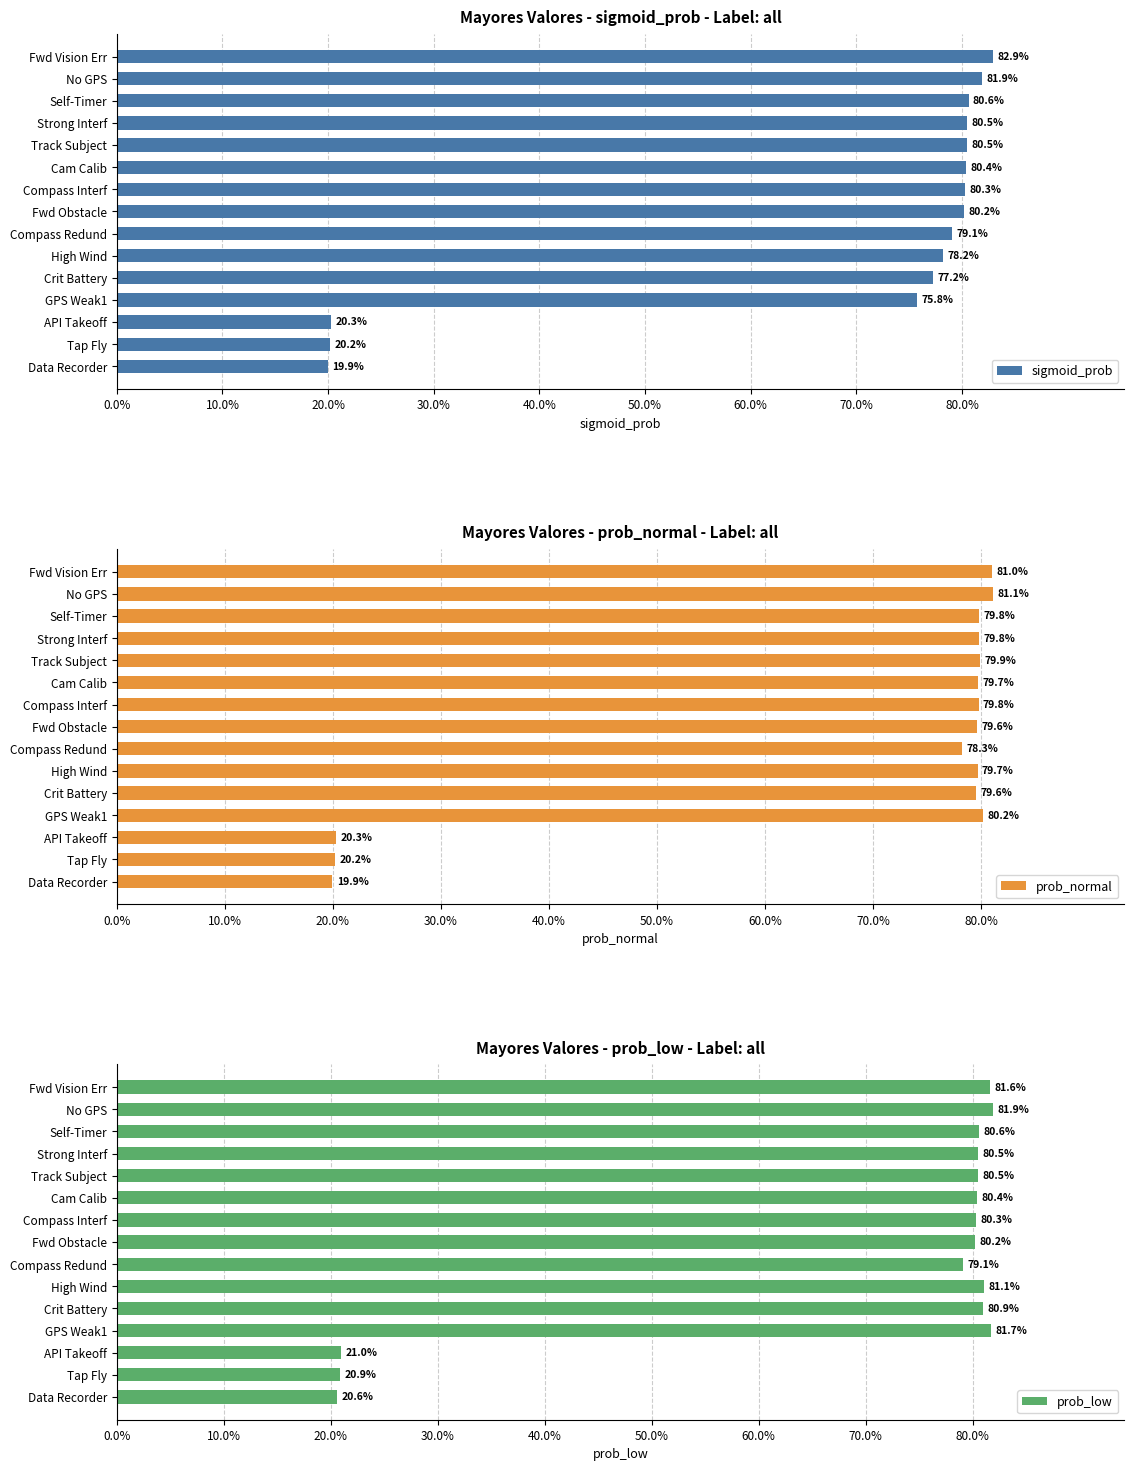

How many series are shown in this chart?

3